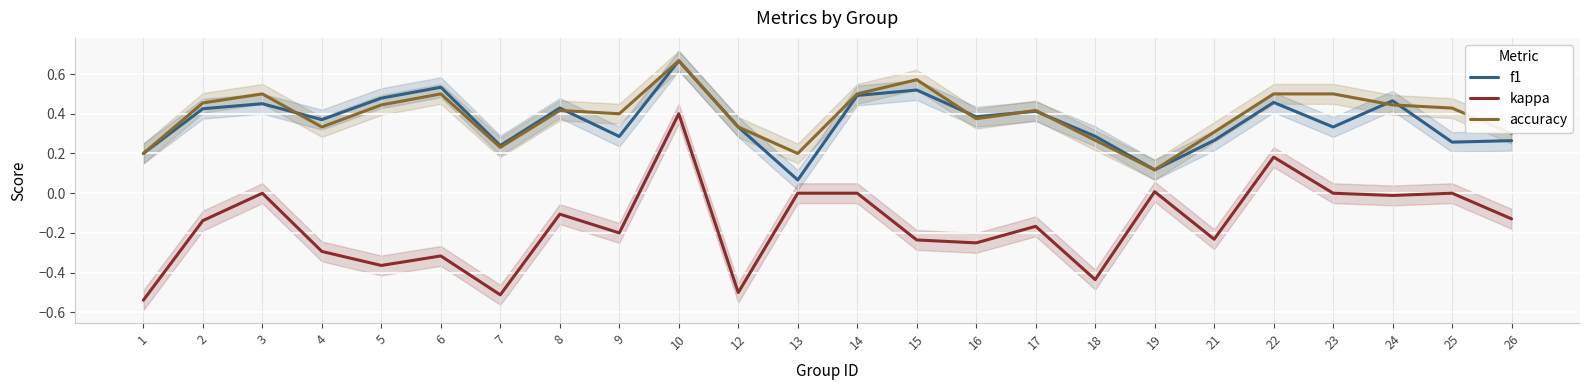

At how many categories does at least one series exceed 0?

24